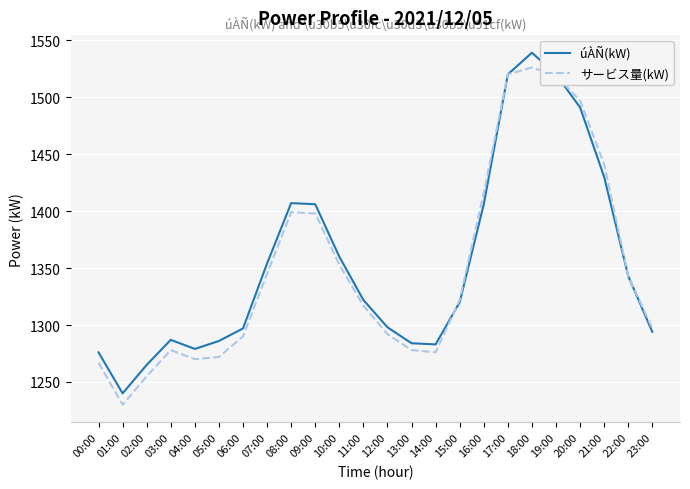

Rank the series at 05:00 from lowest to highest value.

サービス量(kW), úÀÑ(kW)